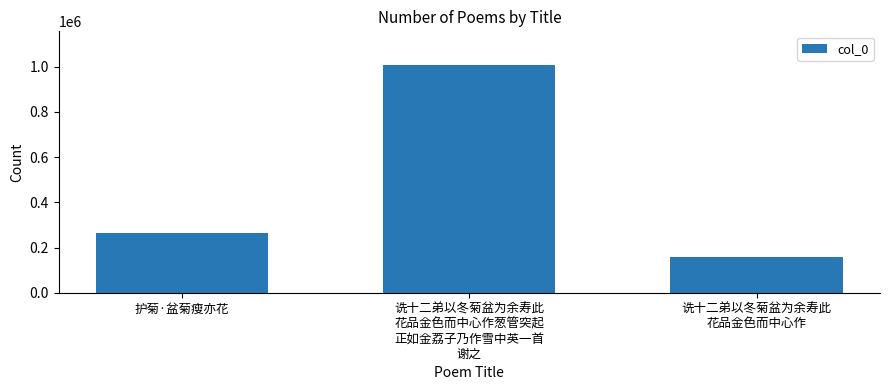

Are the bars grouped side by side (vs. stacked)?

No